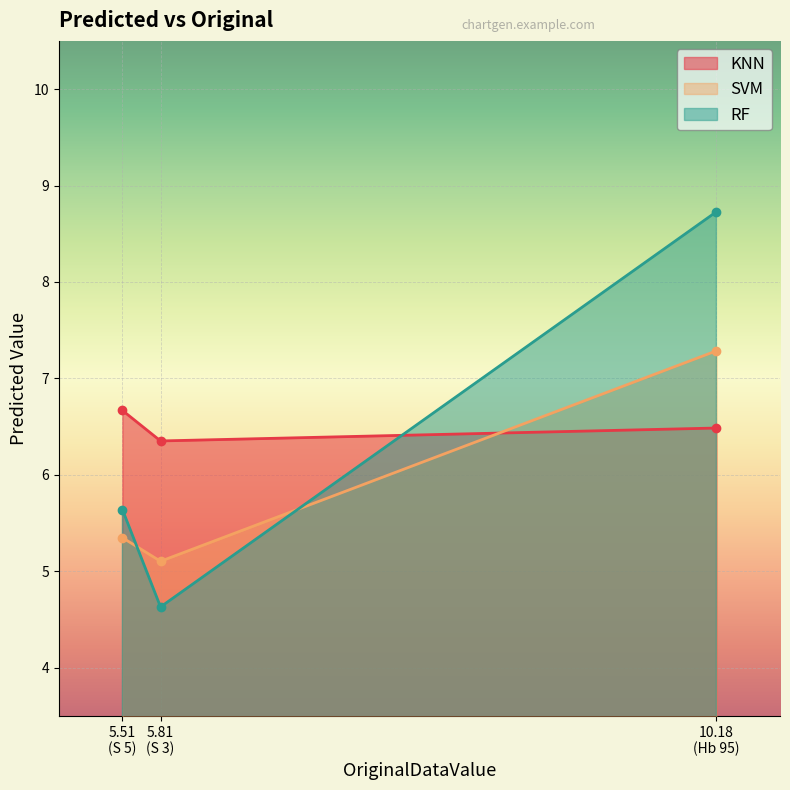

What is the difference between the maximum and minimum values in the SVM series?

2.2